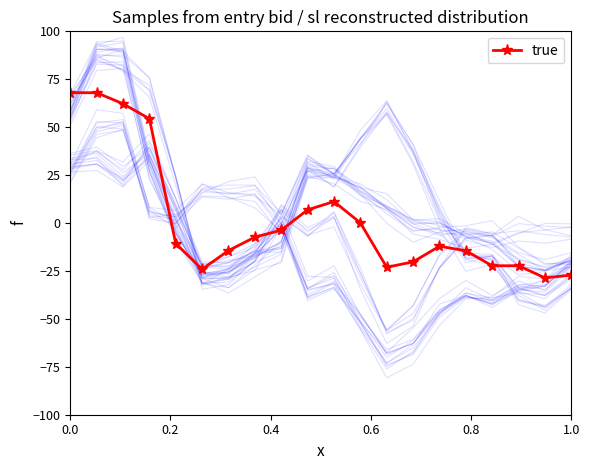

How many values are above zero?

7